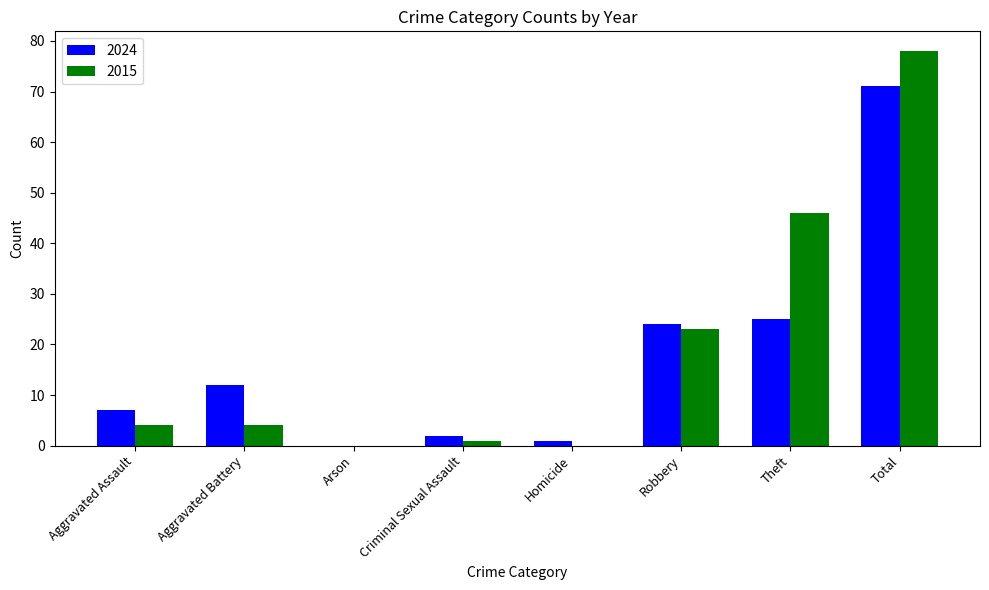

The value of 2024 at Aggravated Battery is 12. True or false?

True